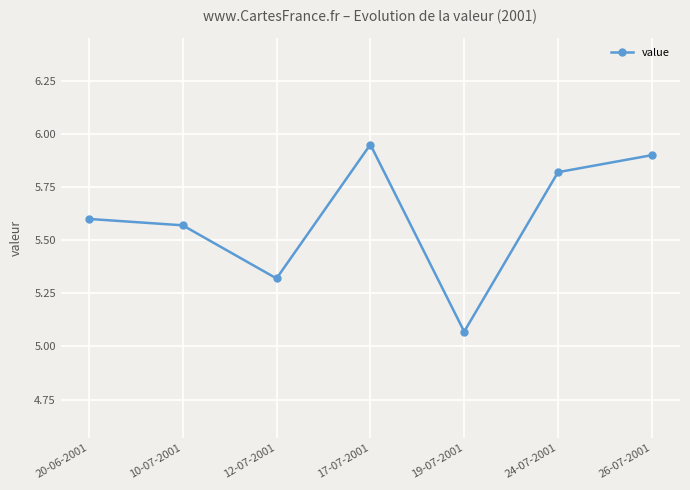

Count the number of categories in the chart.

7